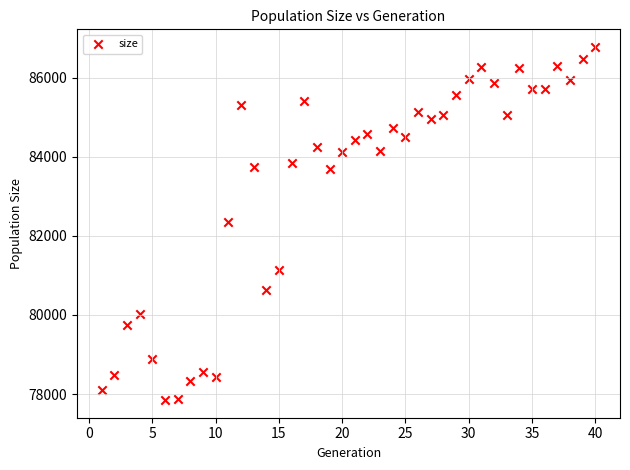

What is the range of X values (max minus min)?

39